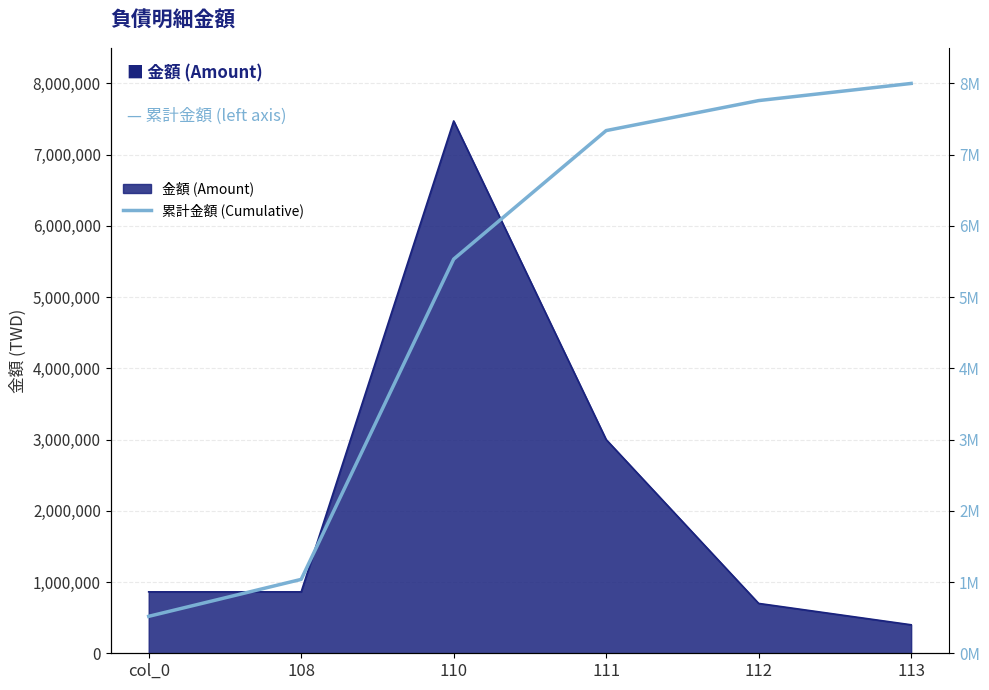

The value at 110 is 7564526.0. True or false?

False